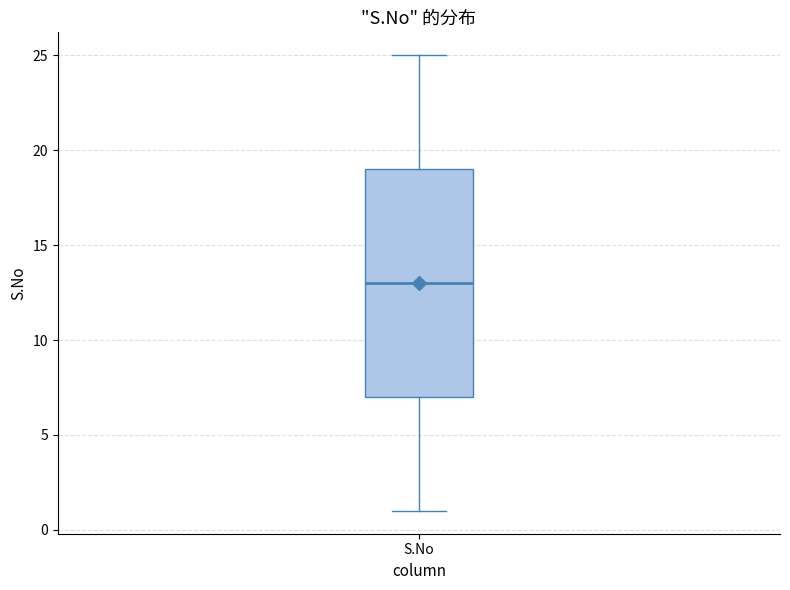

Where does the lower whisker of the box for S.No end on the y-axis? The values are not printed on the chart, so give them approximately, as read against the axis.

1